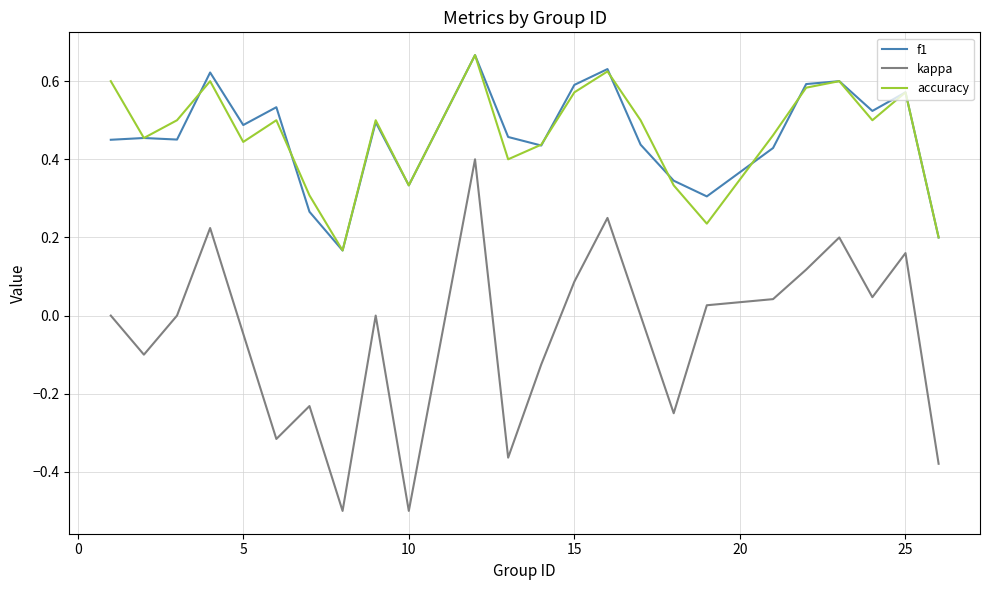

Which series has the widest spread of values?

kappa